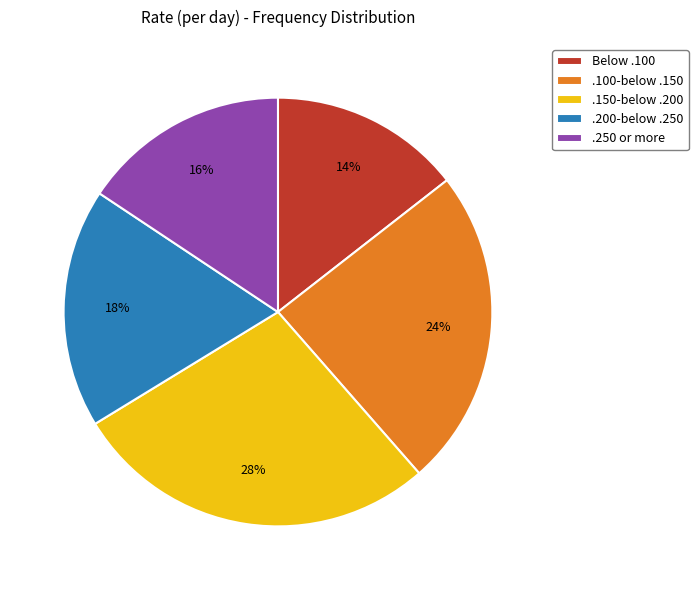

How many segments does this pie chart have?

5